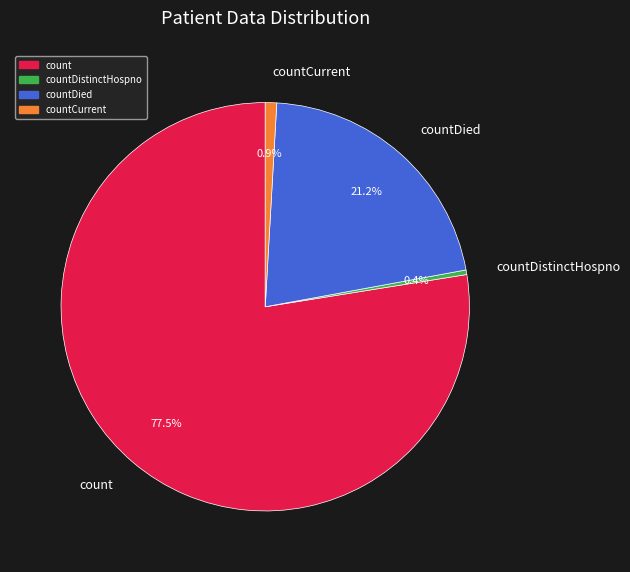

Combined, what portion of the pie is count and countDied?

98.7%